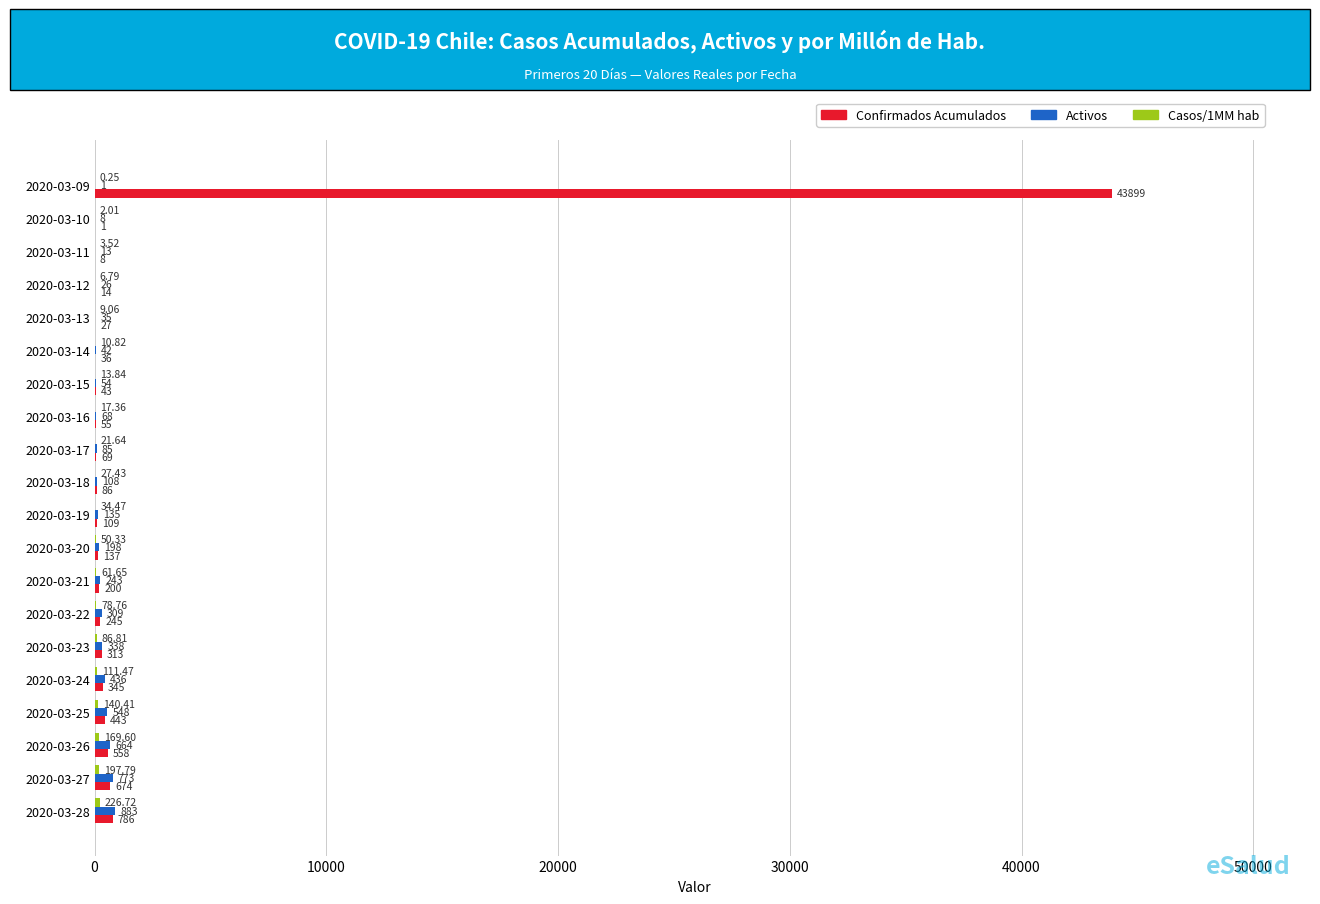

Which series has the largest total across all categories?

Confirmados Acumulados